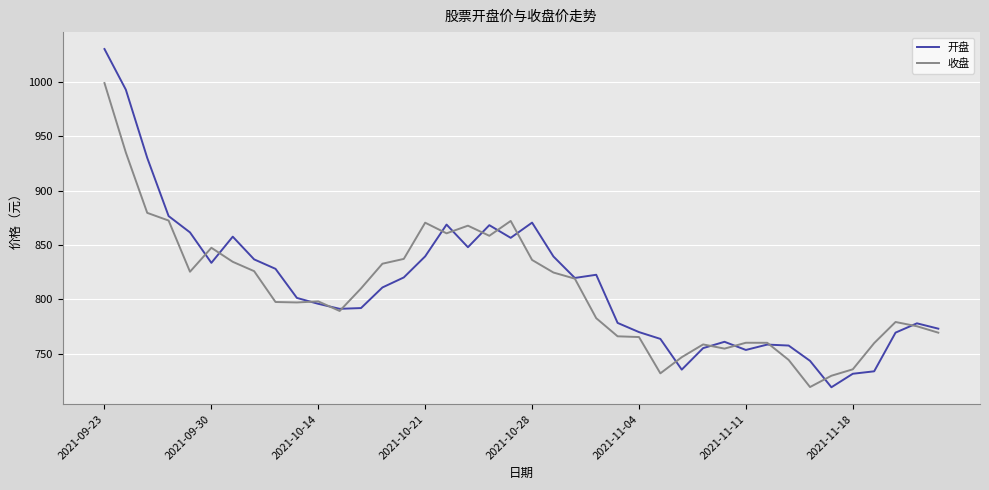

Rank the series by their maximum value, from highest to lowest.

开盘, 收盘